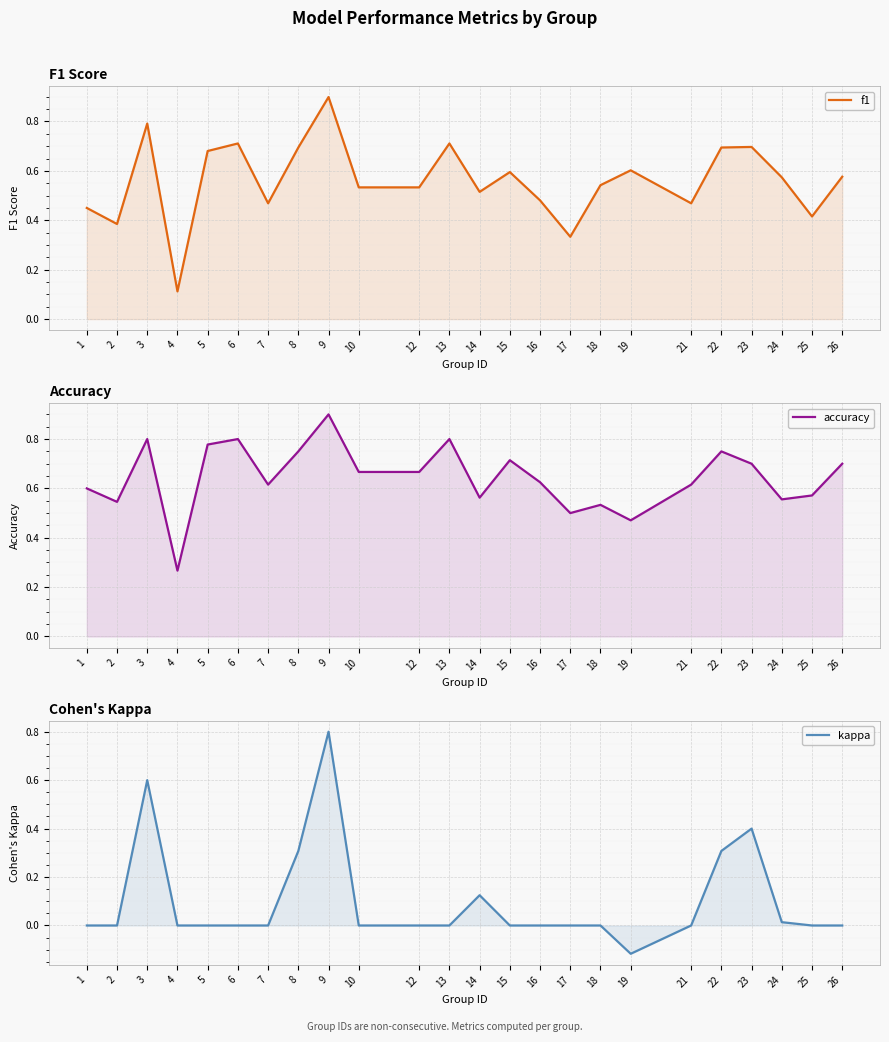

In kappa, how many points are lower than both neighbors (excluding endpoints)?

1